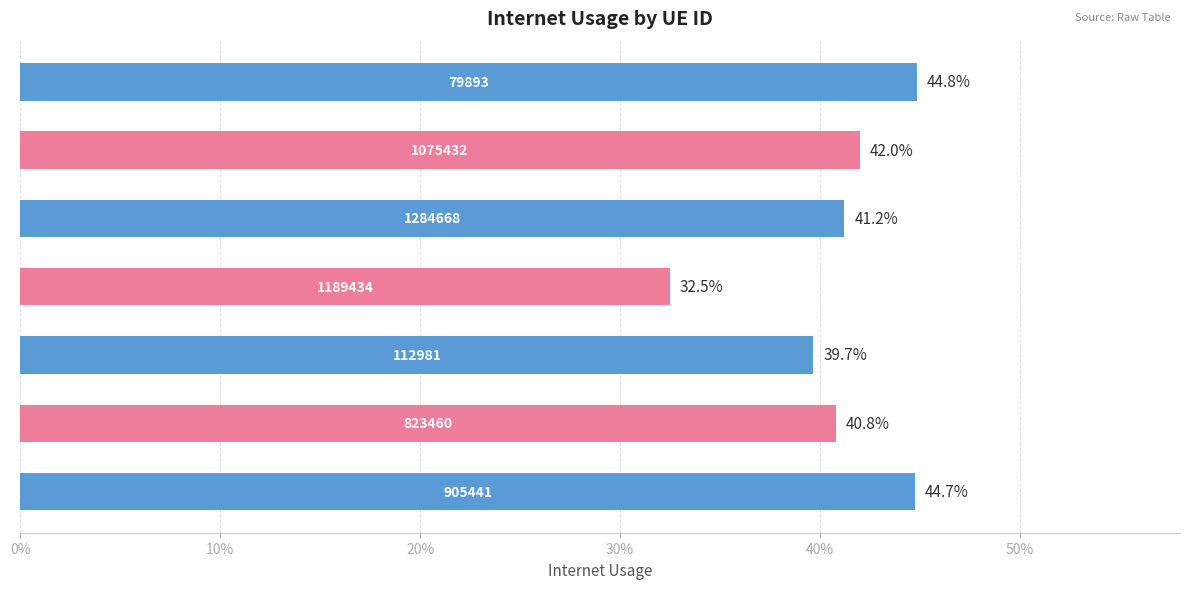

What is the greatest value displayed?

0.4